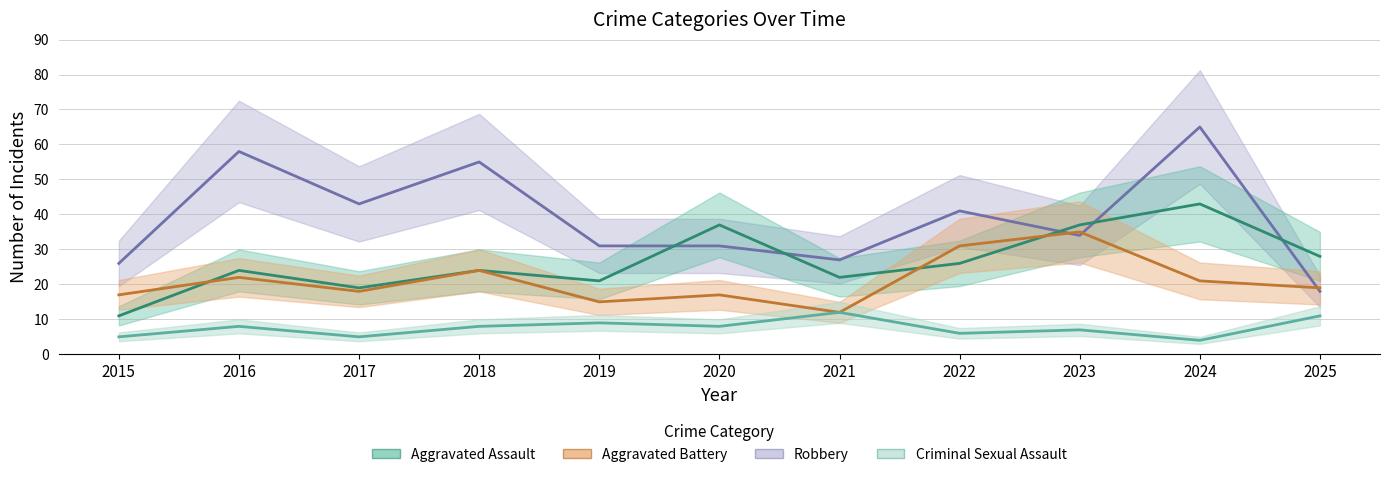

Rank the series by their maximum value, from highest to lowest.

Robbery, Aggravated Assault, Aggravated Battery, Criminal Sexual Assault